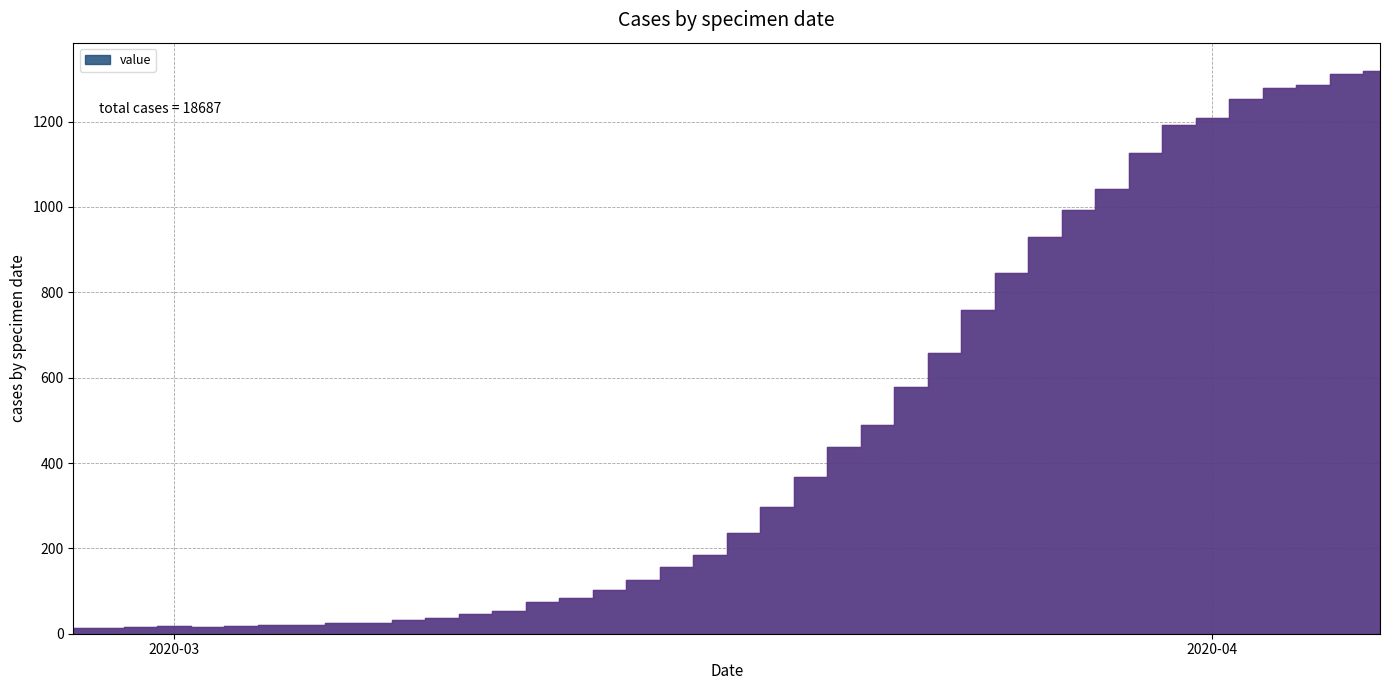

How many interior local peaks (higher than both neighbors) does the data have?

1